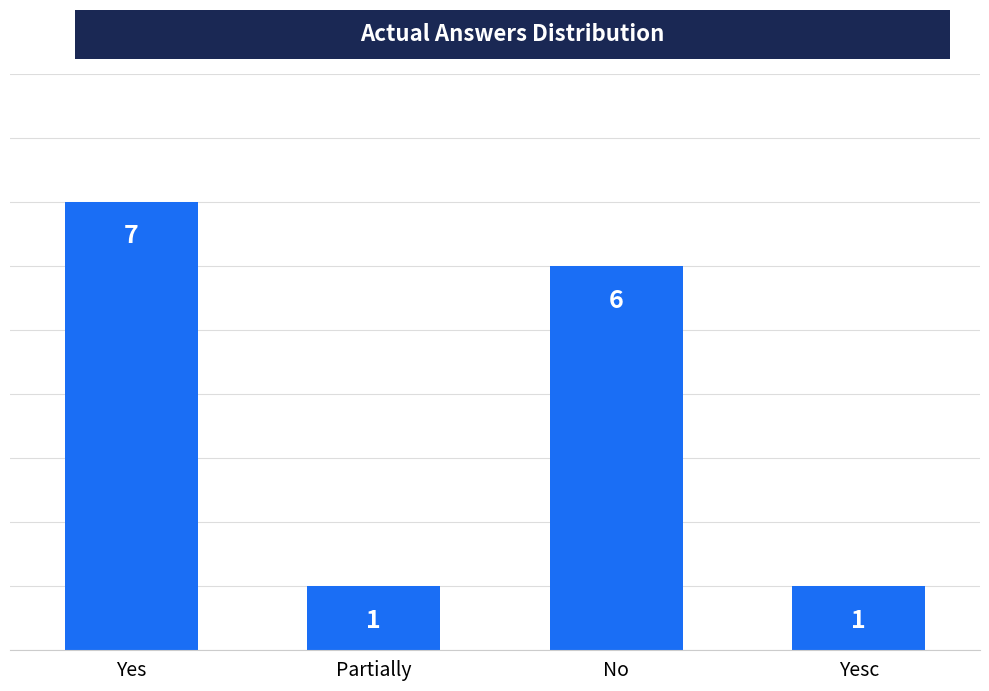

Reading left to right, transcribe all the data shown in this chart.

7	1	6	1